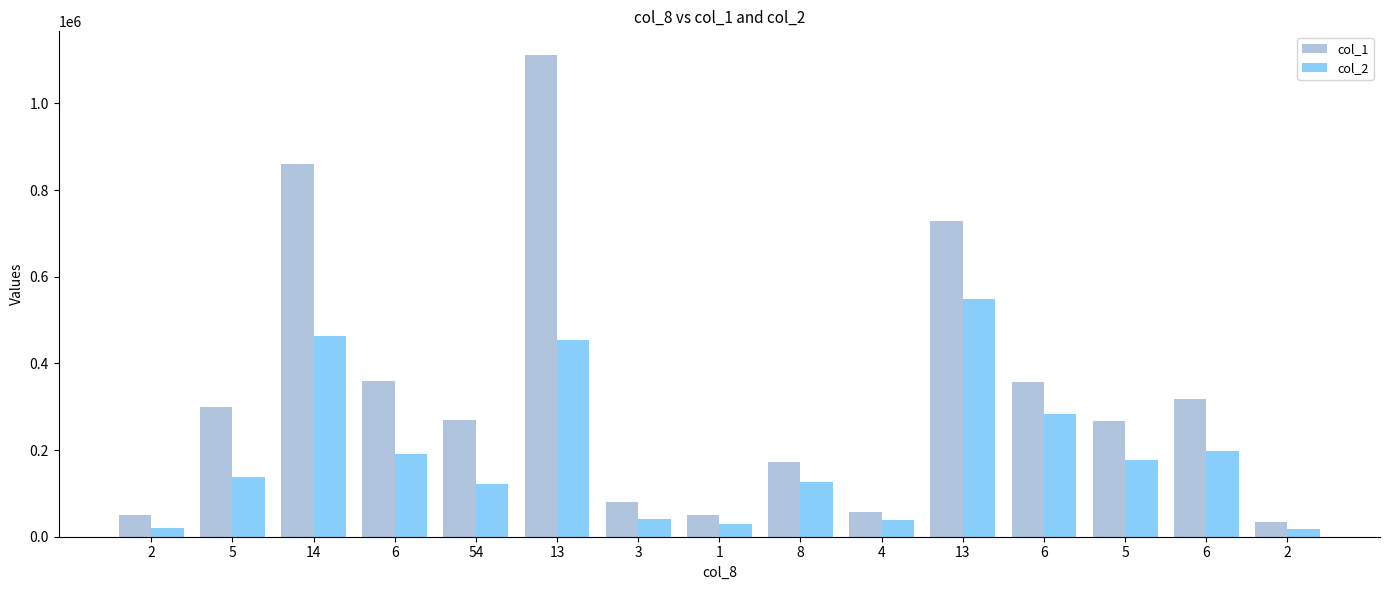

At 6, list the series in order from largest to smallest.

col_1, col_2